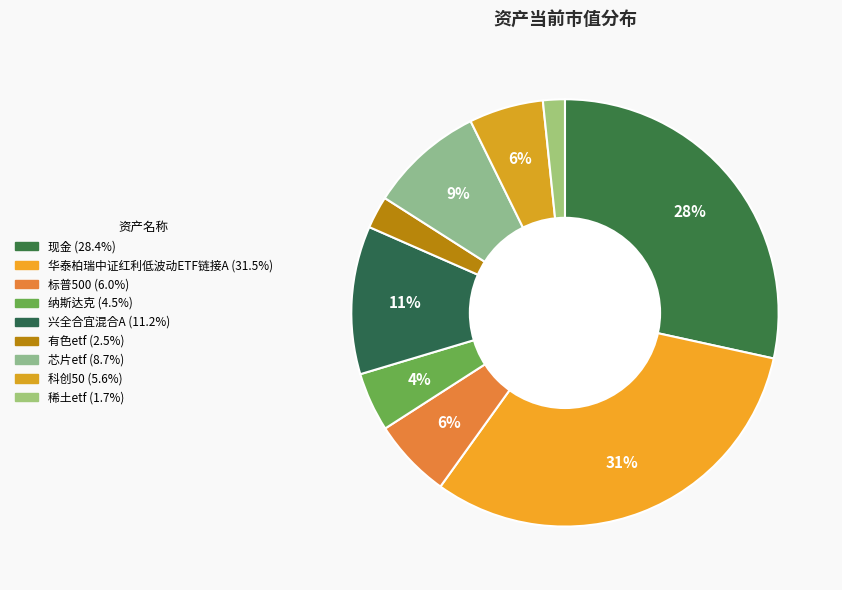

How many segments does this pie chart have?

9